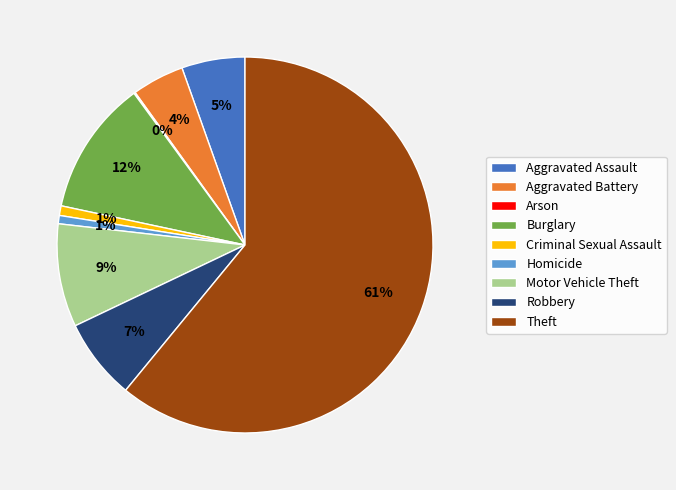

Which has a higher value, Aggravated Assault or Motor Vehicle Theft?

Motor Vehicle Theft